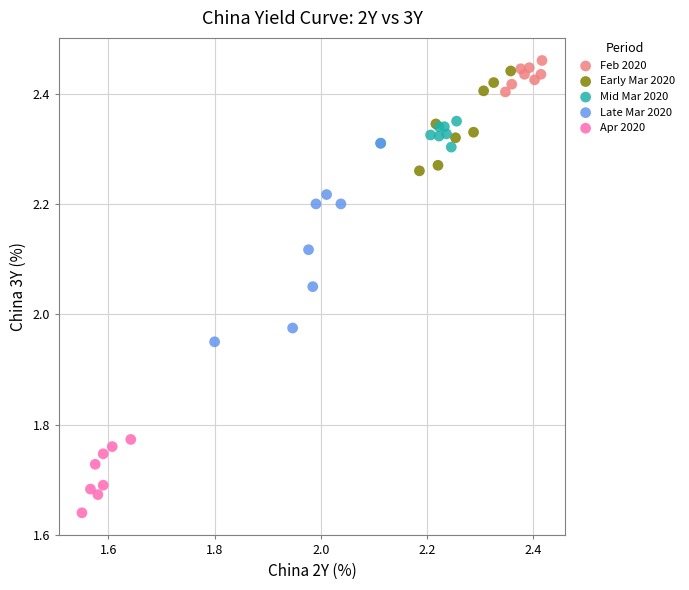

Which series has the largest Y range (max minus min)?

Late Mar 2020